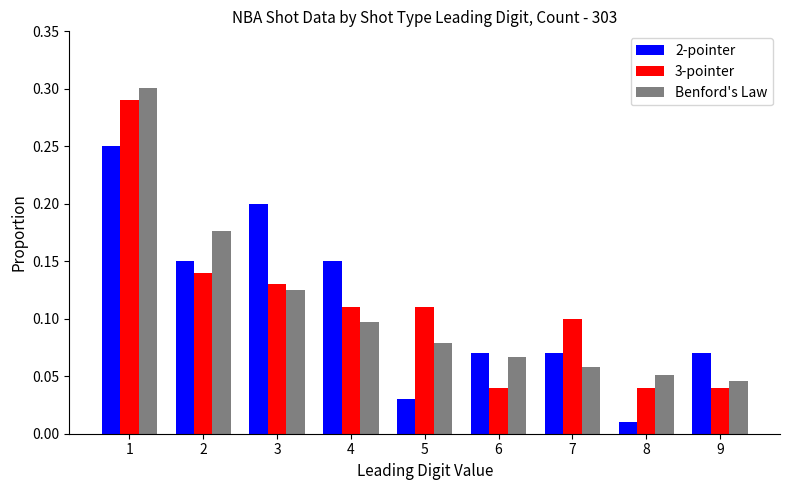

At which category does the chart reach its minimum across all series?

8